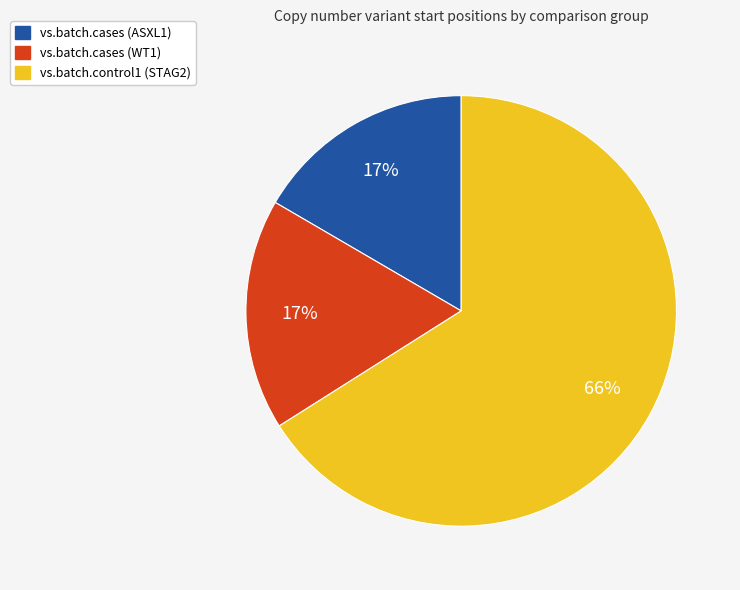

Does any single category account for the majority?

Yes